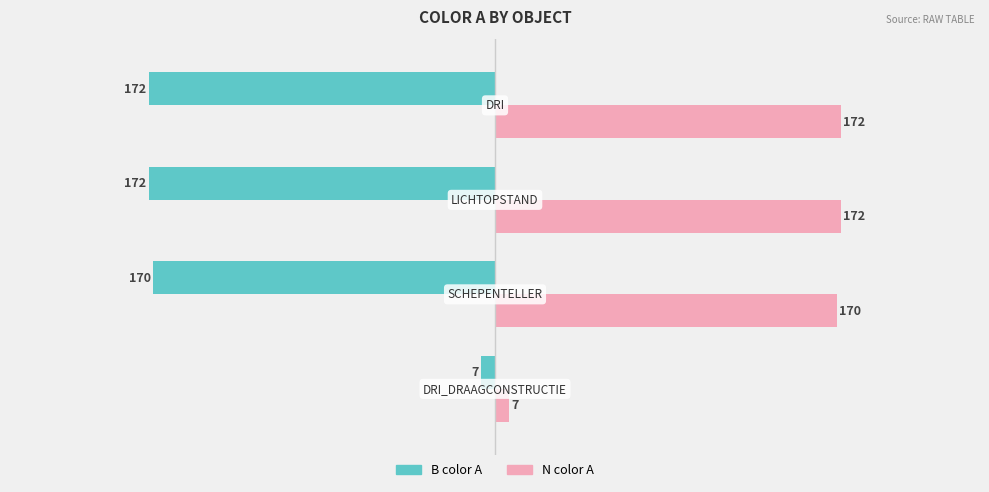

What is the greatest value displayed?

172